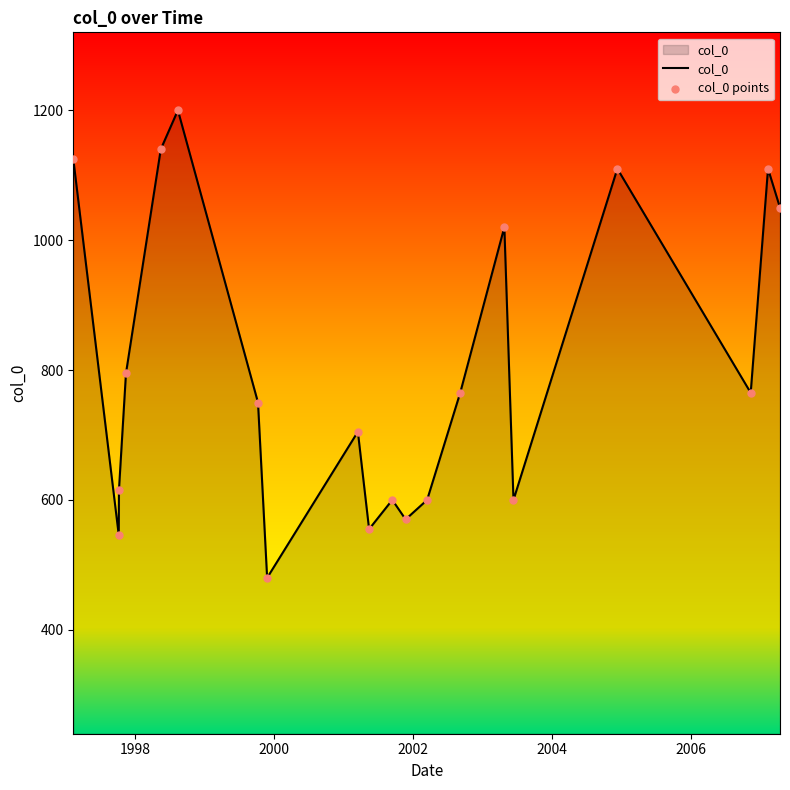

What is the smallest value displayed?

480